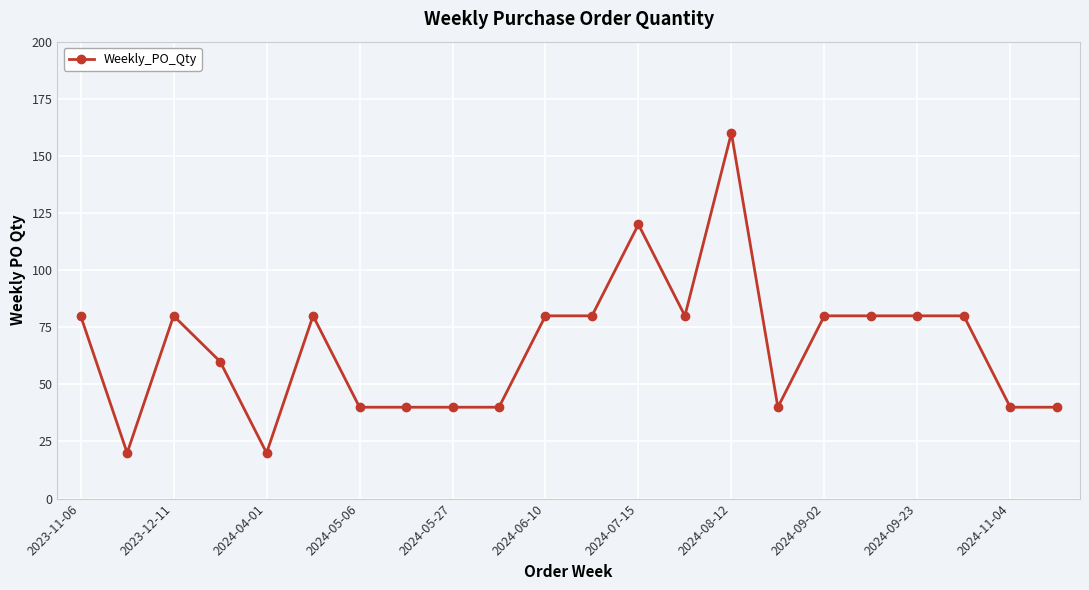

How many values are below 80?

10